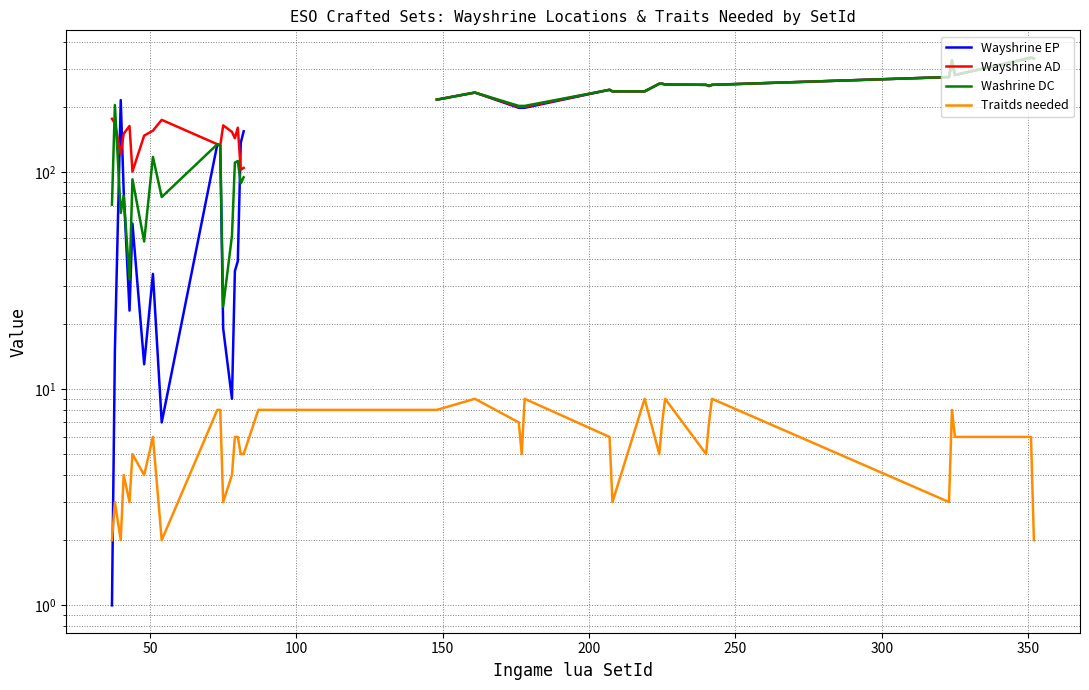

What is the difference between the second highest and second lowest values in the Wayshrine AD series?

234.0